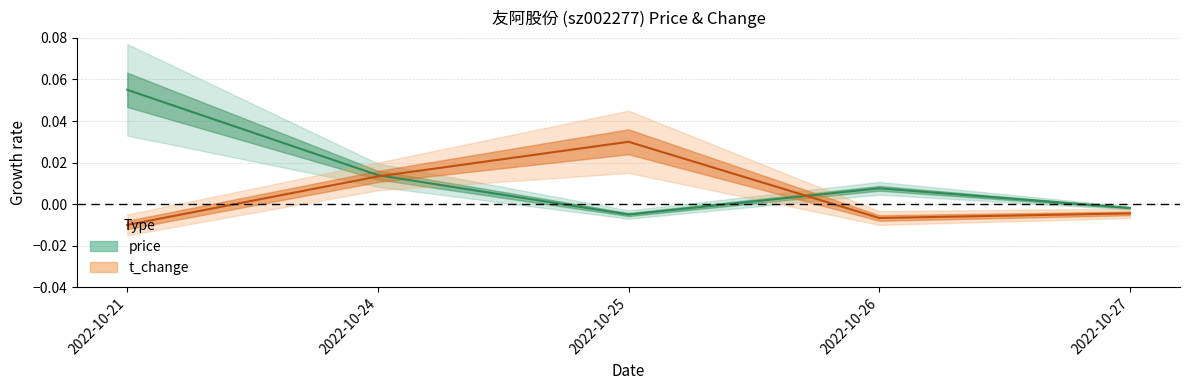

Is it true that t_change equals -0.0 at 2022-10-26?

True